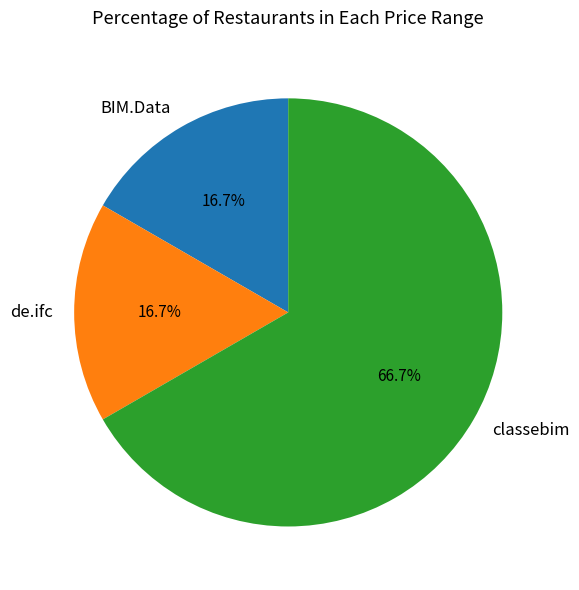

Is it true that classebim is 14% of the pie?

False